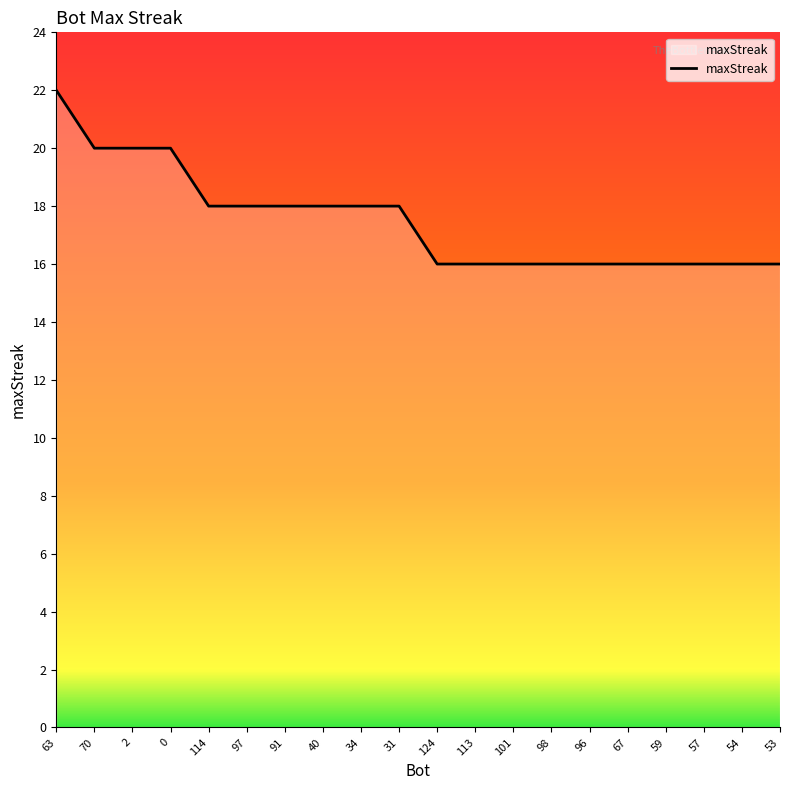

Read the value at 70.

20